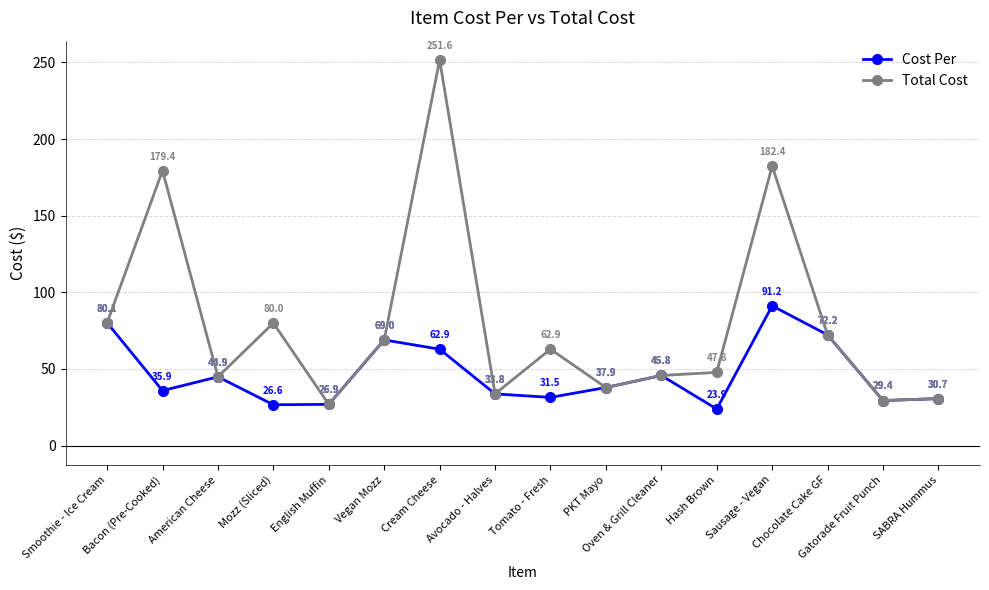

What is the difference between the maximum and second lowest values in the Total Cost series?

222.2